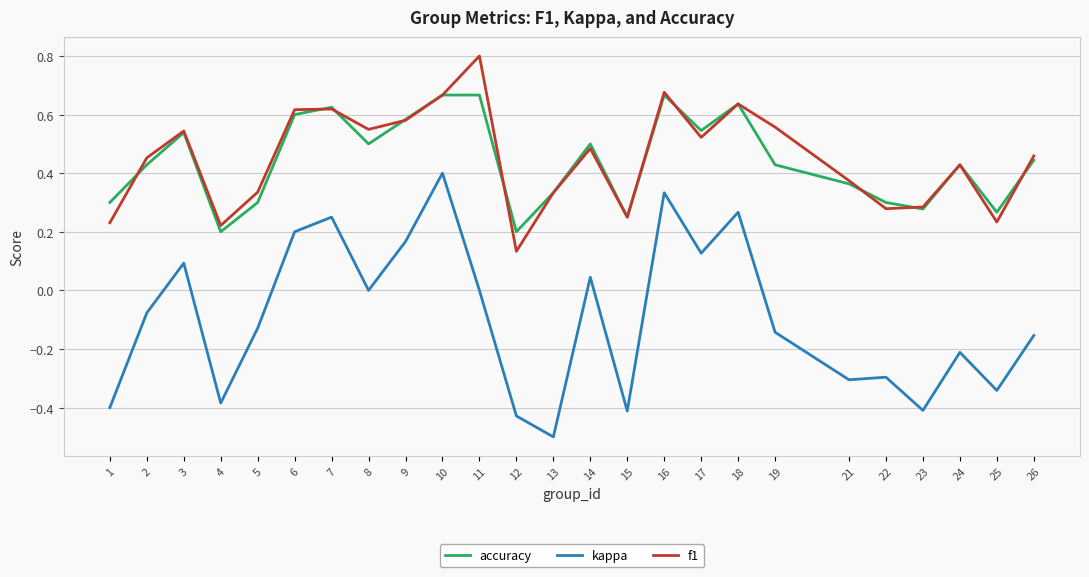

What are all the series names shown in the legend?

accuracy, kappa, f1